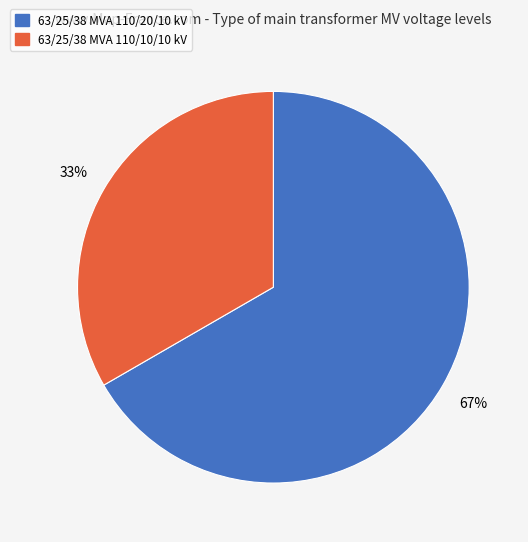

Count the number of slices in the pie.

2